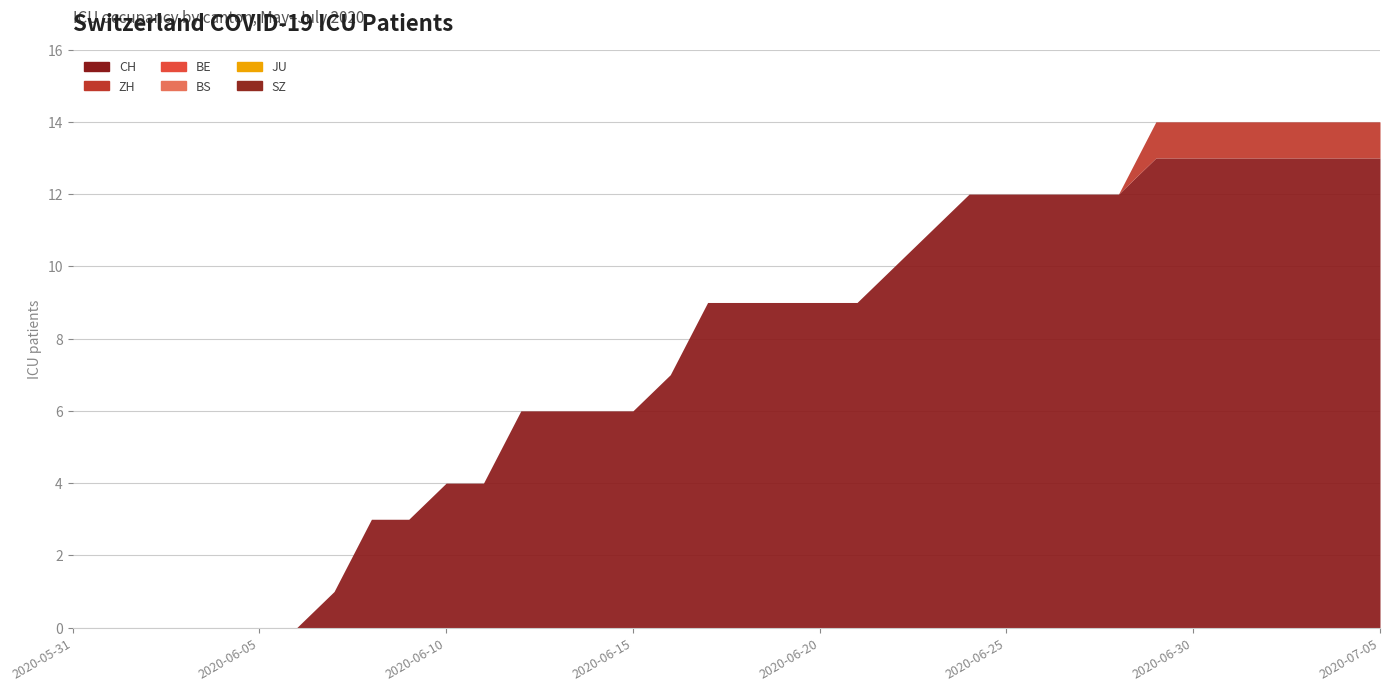

What is the difference between the maximum and minimum values in the CH series?

13